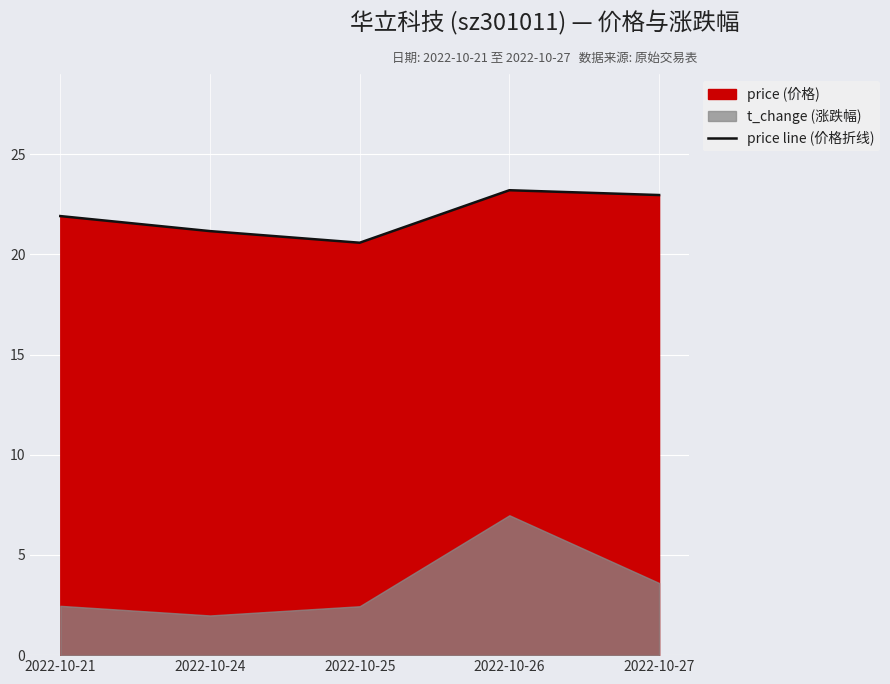

What is the maximum value shown in the chart?

23.2